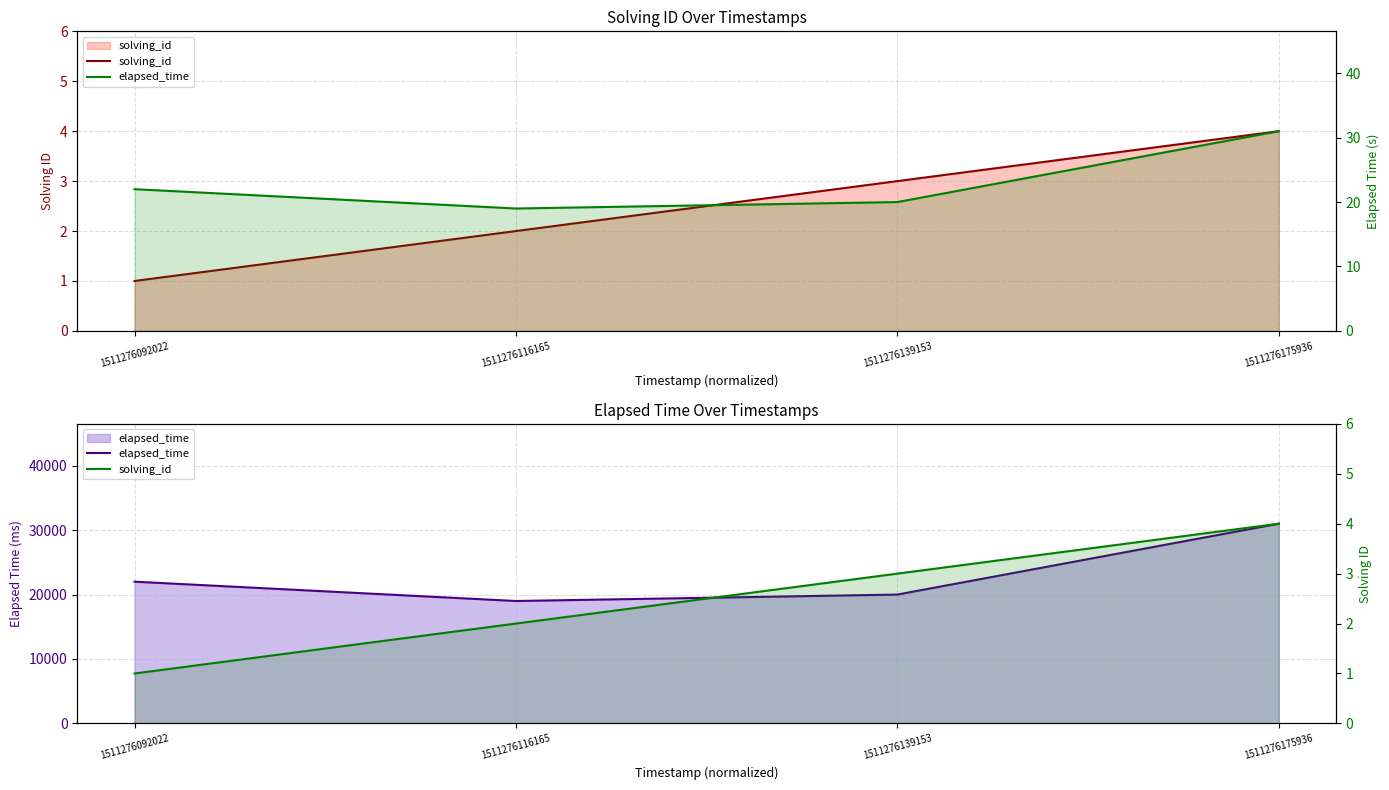

List the series in order of their overall mean, highest first.

elapsed_time, solving_id